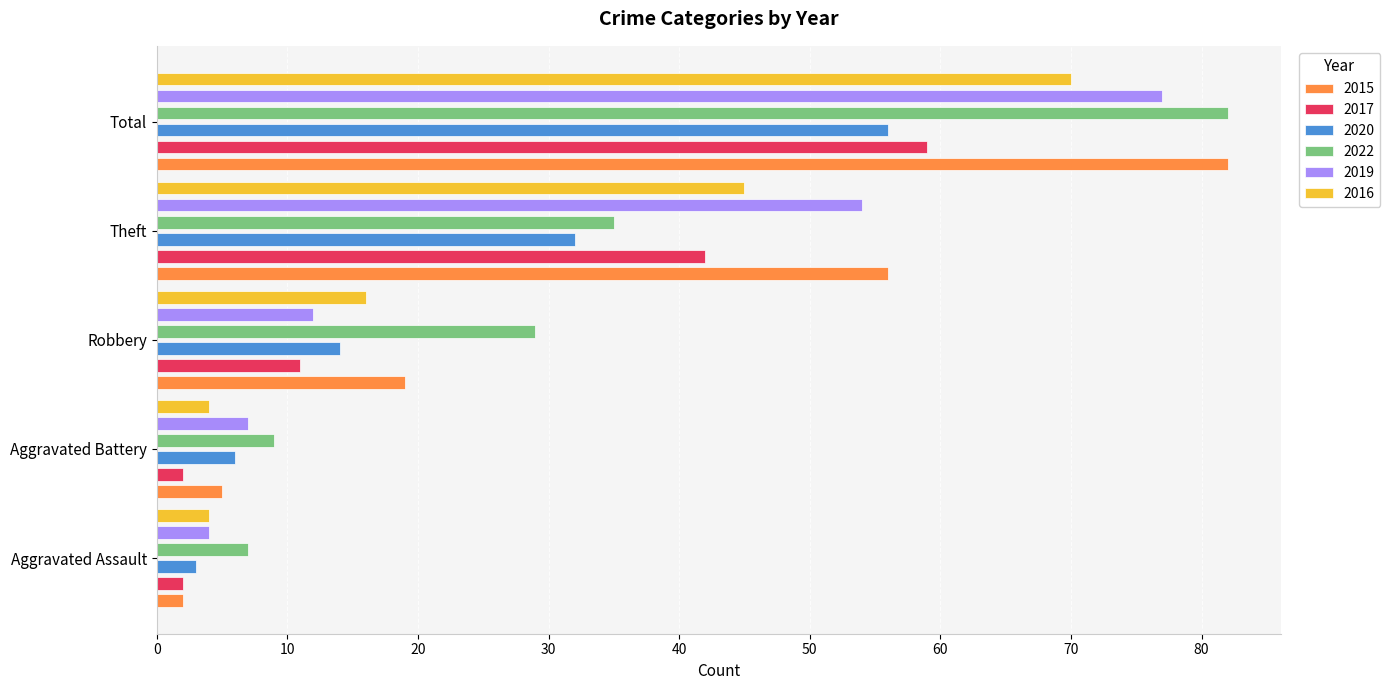

What is the minimum value for 2016?

4